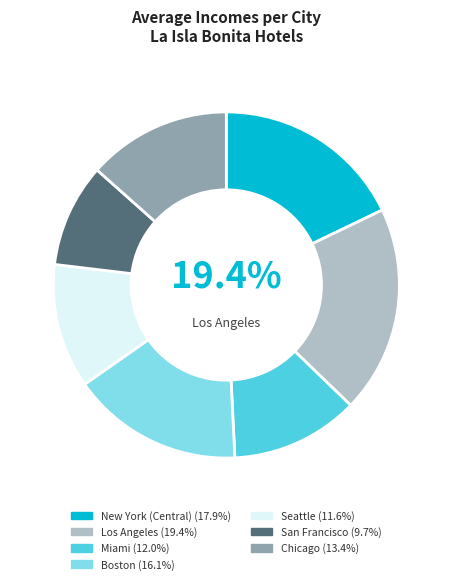

To the nearest percent, what portion does Seattle represent?

12%